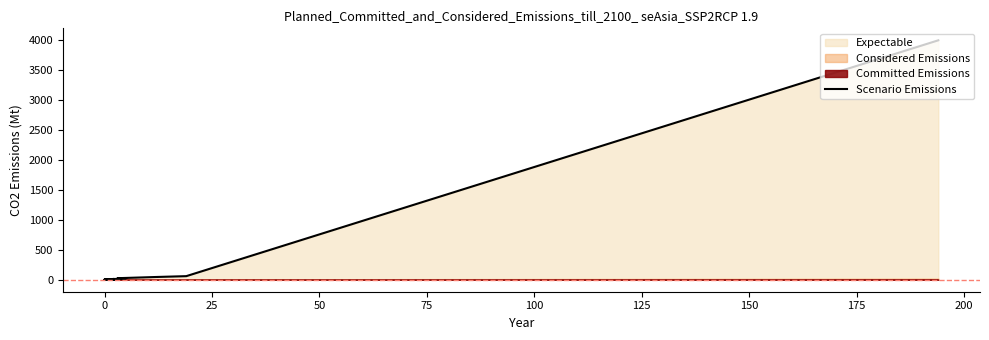

Which has a higher value, 50 or 17?

50